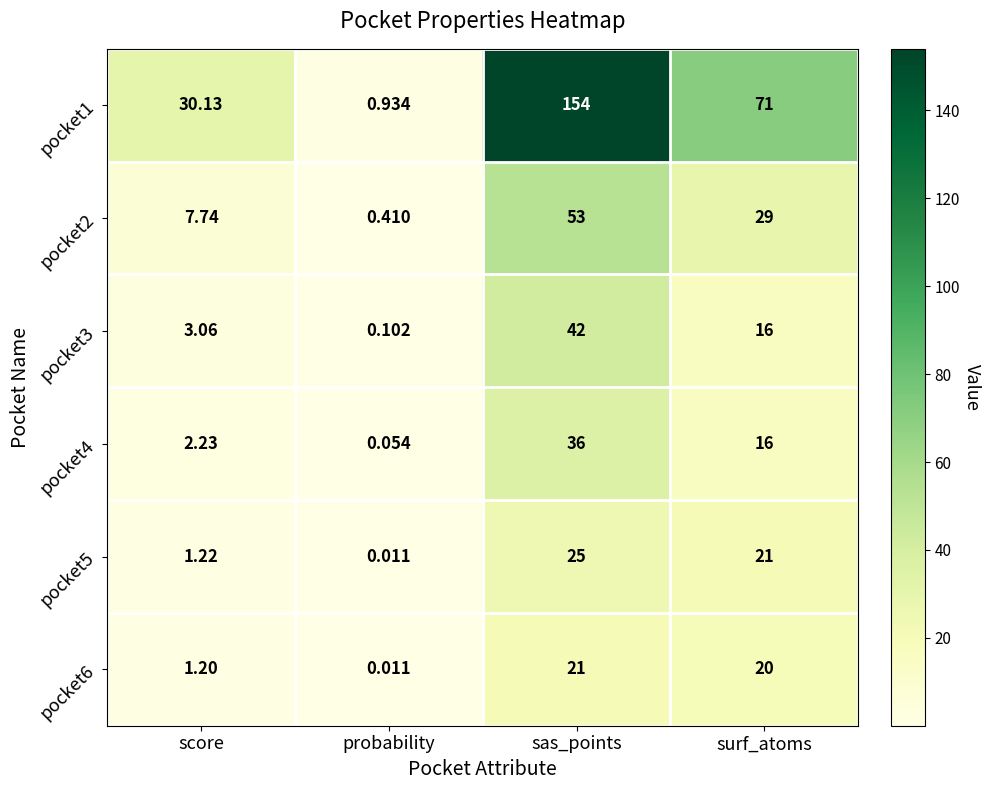

What is the spread (max minus min) of values at score?

28.9